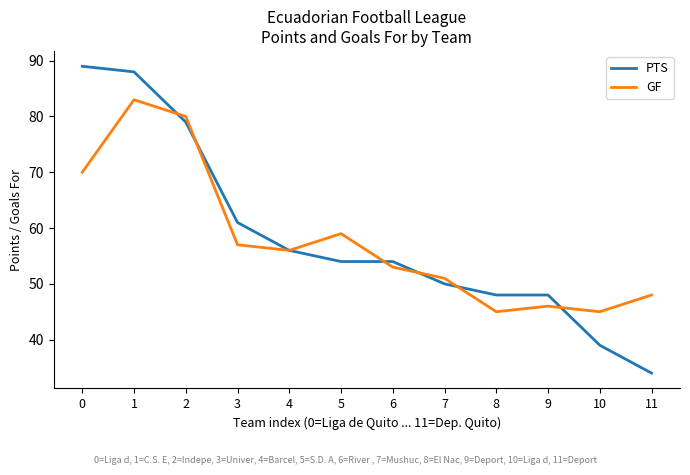

Reading left to right, transcribe all the data shown in this chart.

PTS: 0=89	1=88	2=79	3=61	4=56	5=54	6=54	7=50	8=48	9=48	10=39	11=34
GF: 0=70	1=83	2=80	3=57	4=56	5=59	6=53	7=51	8=45	9=46	10=45	11=48